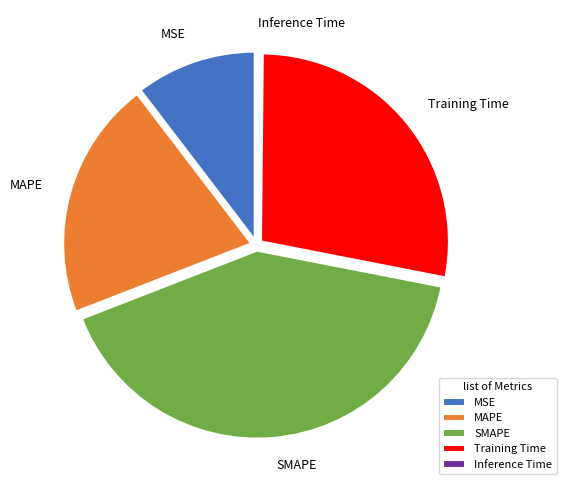

Combined, do MAPE and SMAPE account for over 50%?

Yes